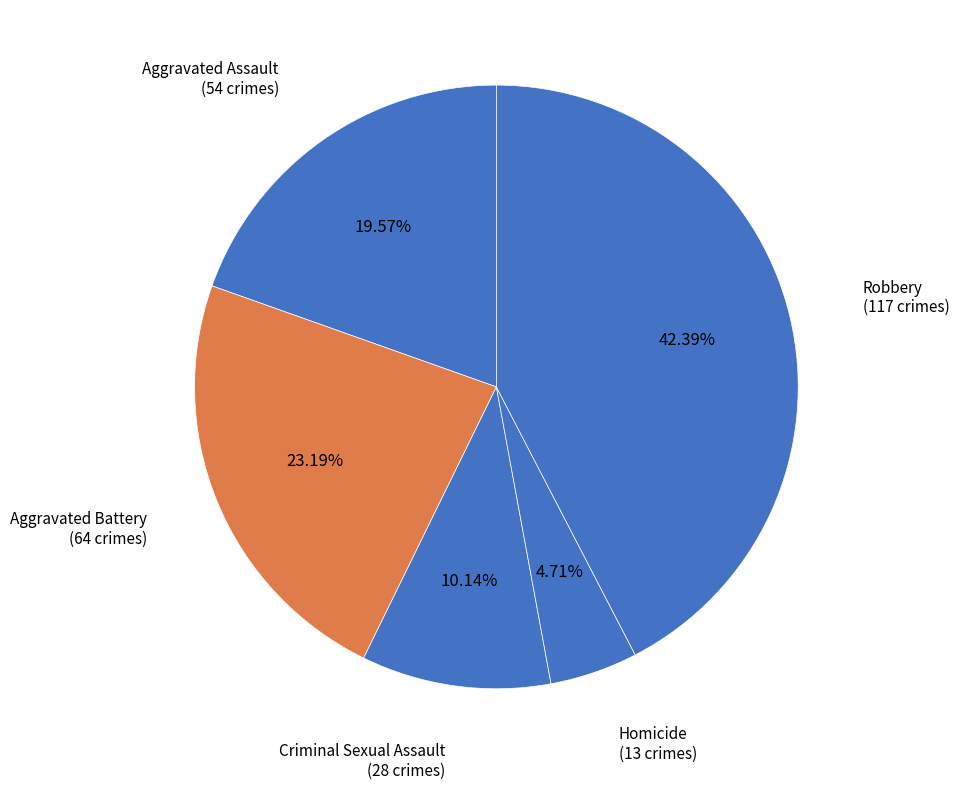

Count the number of slices in the pie.

5